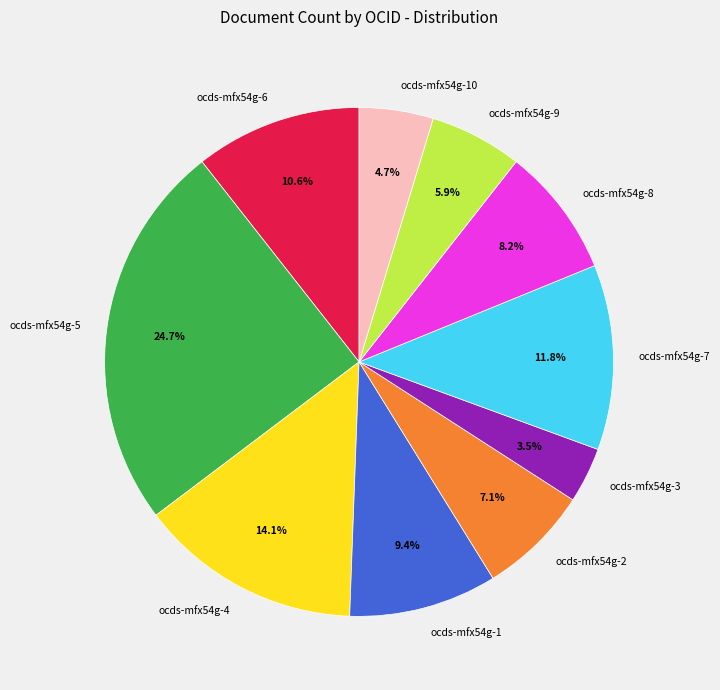

How many segments does this pie chart have?

10